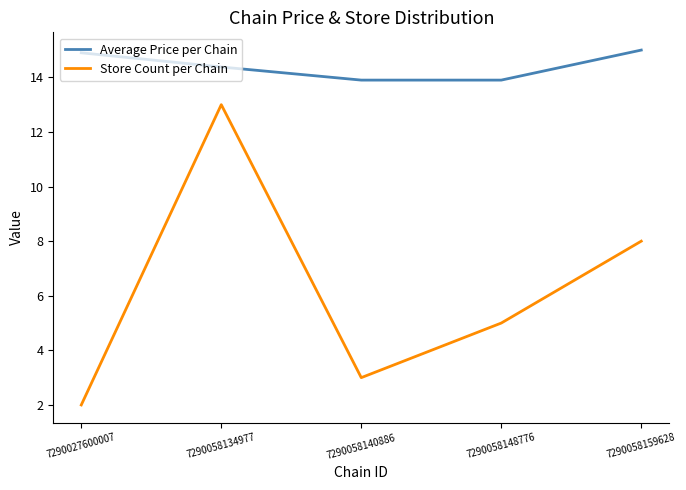

The Store Count per Chain series shows 2.0 at 7290027600007. True or false?

True